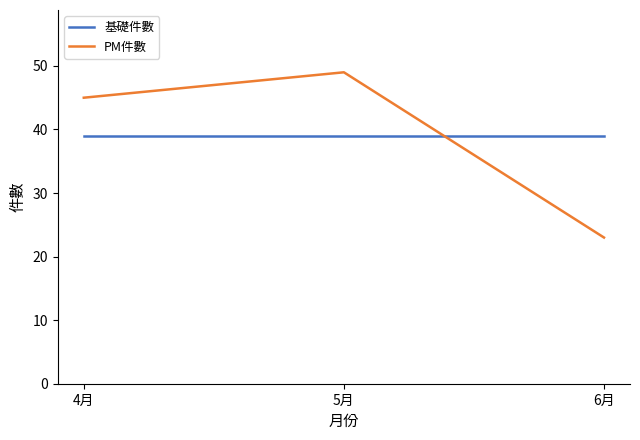

How many lines are shown in the chart?

2